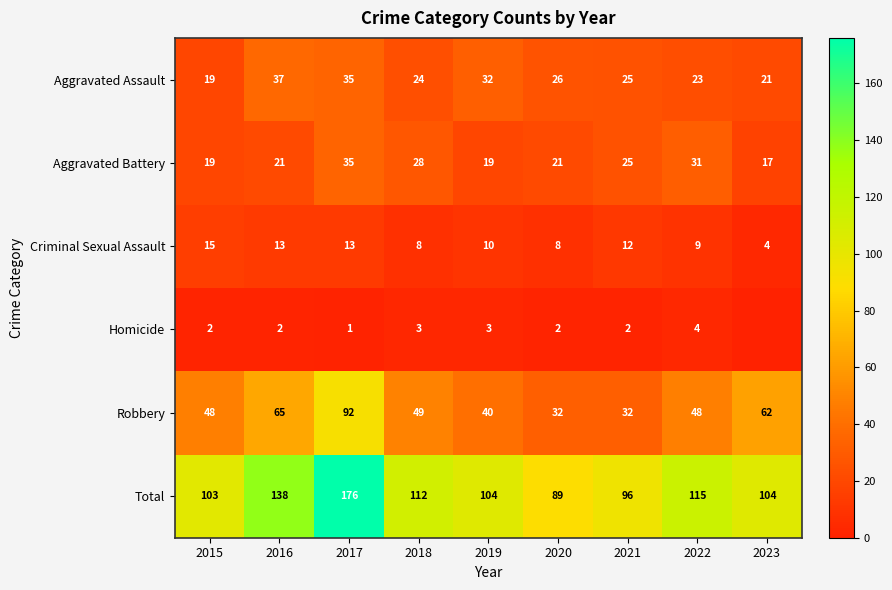

What is the difference between the highest and lowest values at 2021?

94